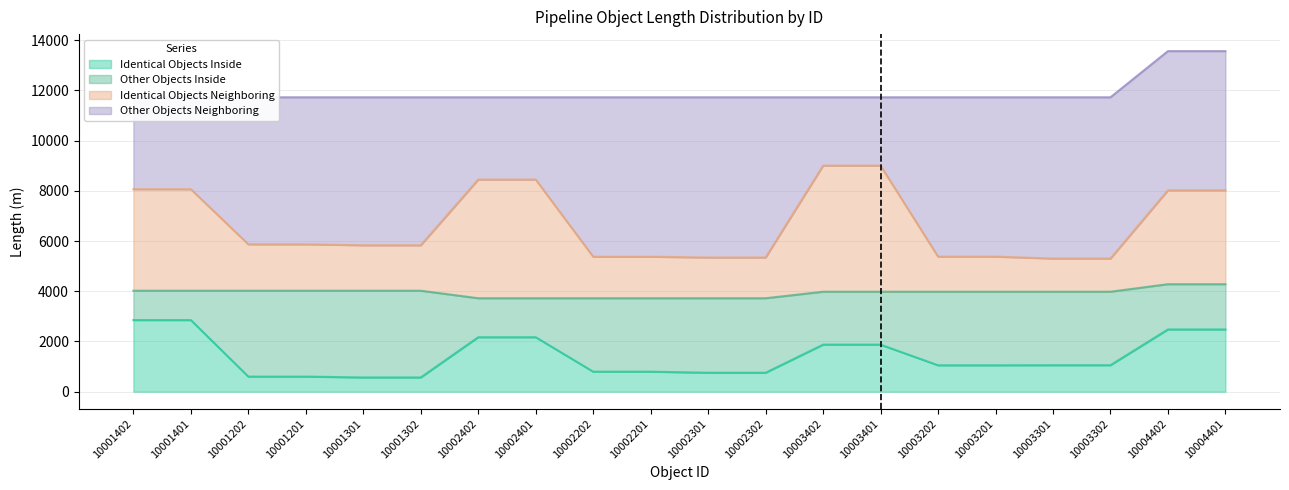

Which series has the largest total across all categories?

sum_of_length_Identical_Objects_Neighboring